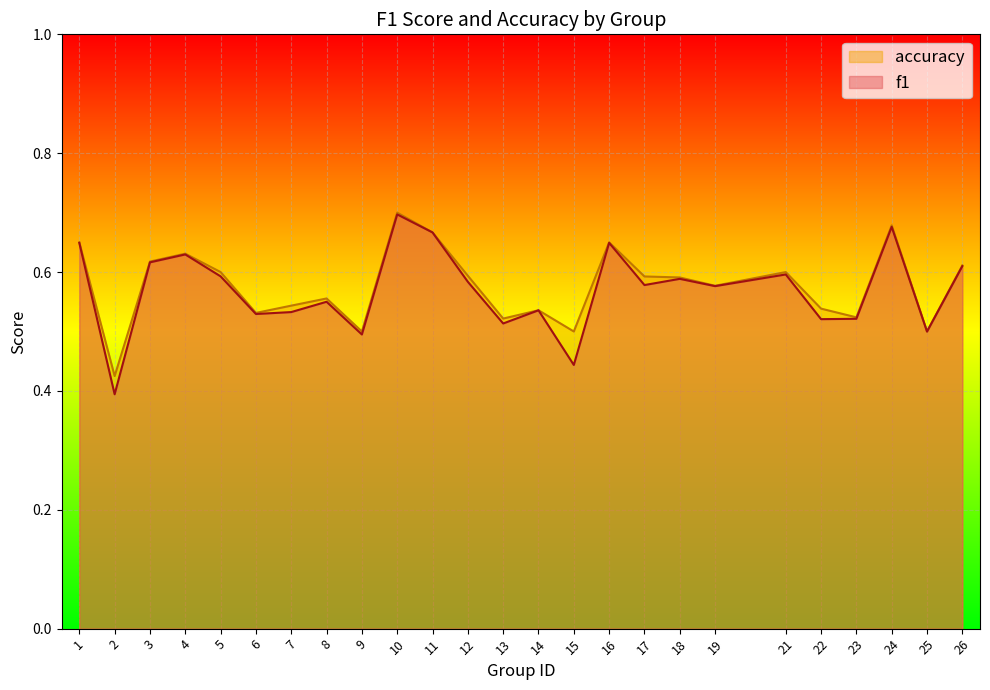

Rank the series by their maximum value, from highest to lowest.

accuracy, f1